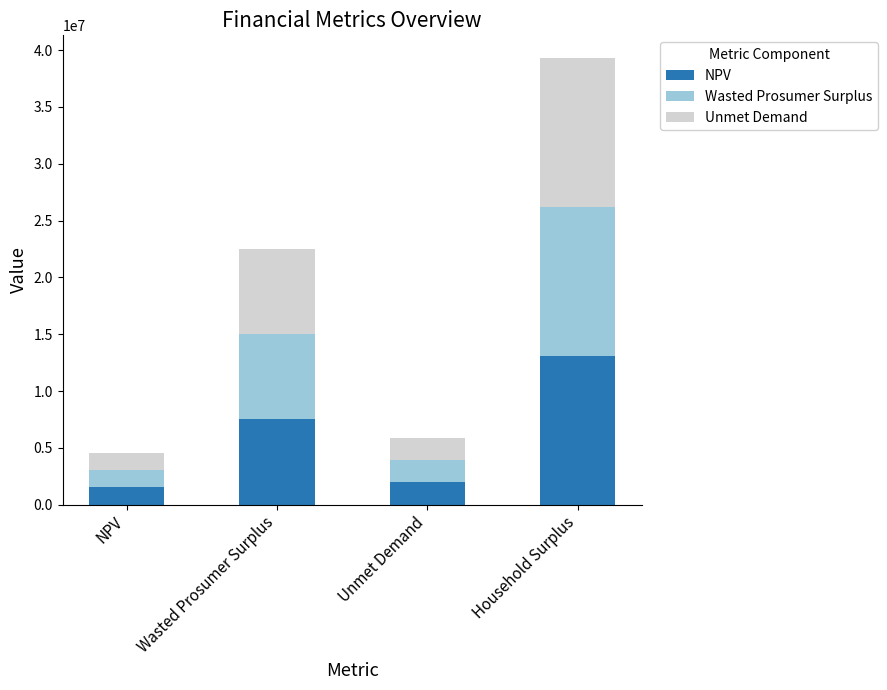

The NPV series shows 21384101.3 at Household Surplus. True or false?

False